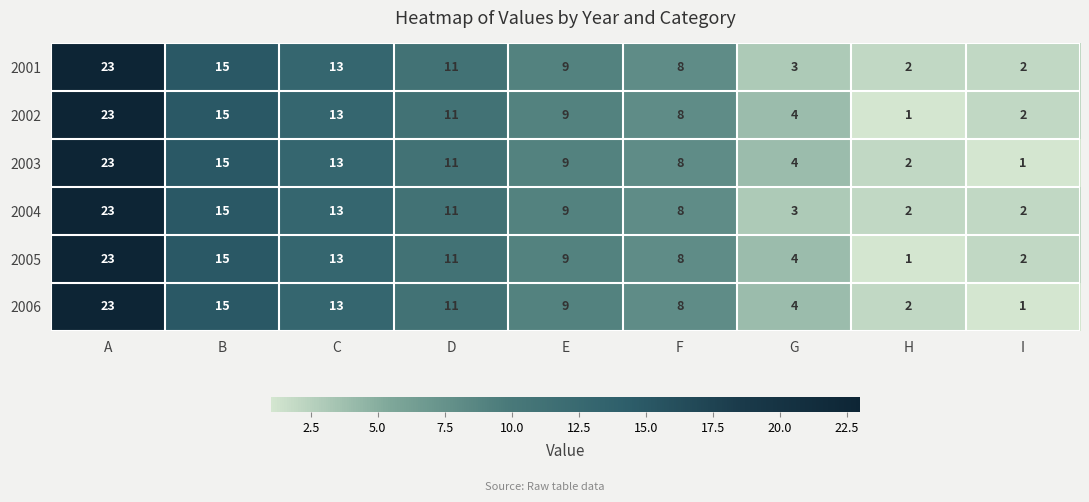

What is the greatest value displayed?

23